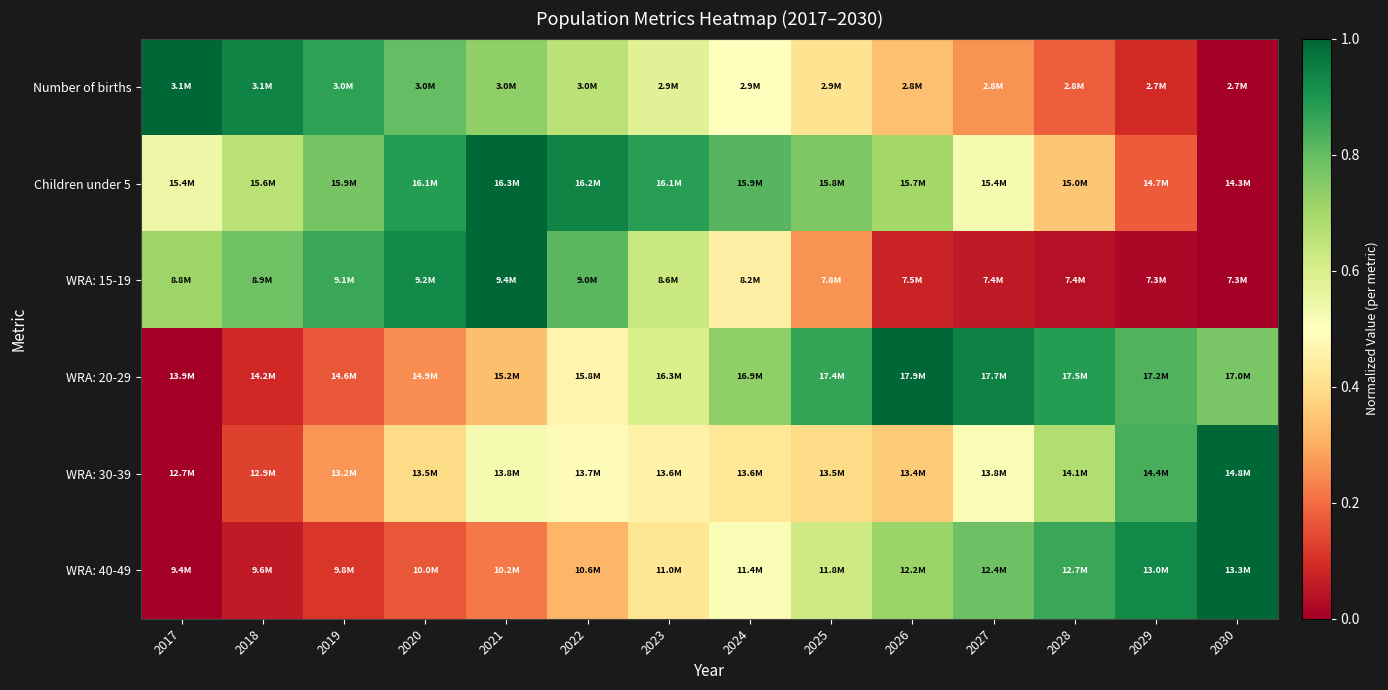

Reading right to left, extract all data points from this chart.

Number of births: 2030=0.0	2029=0.1	2028=0.2	2027=0.3	2026=0.3	2025=0.4	2024=0.5	2023=0.6	2022=0.7	2021=0.7	2020=0.8	2019=0.9	2018=0.9	2017=1.0
Children under 5: 2030=0.0	2029=0.2	2028=0.3	2027=0.5	2026=0.7	2025=0.8	2024=0.8	2023=0.9	2022=0.9	2021=1.0	2020=0.9	2019=0.8	2018=0.7	2017=0.5
WRA: 15-19: 2030=0.0	2029=0.0	2028=0.0	2027=0.1	2026=0.1	2025=0.3	2024=0.4	2023=0.6	2022=0.8	2021=1.0	2020=0.9	2019=0.9	2018=0.8	2017=0.7
WRA: 20-29: 2030=0.8	2029=0.8	2028=0.9	2027=0.9	2026=1.0	2025=0.9	2024=0.7	2023=0.6	2022=0.5	2021=0.3	2020=0.3	2019=0.2	2018=0.1	2017=0.0
WRA: 30-39: 2030=1.0	2029=0.8	2028=0.7	2027=0.5	2026=0.4	2025=0.4	2024=0.4	2023=0.5	2022=0.5	2021=0.5	2020=0.4	2019=0.3	2018=0.1	2017=0.0
WRA: 40-49: 2030=1.0	2029=0.9	2028=0.9	2027=0.8	2026=0.7	2025=0.6	2024=0.5	2023=0.4	2022=0.3	2021=0.2	2020=0.2	2019=0.1	2018=0.1	2017=0.0